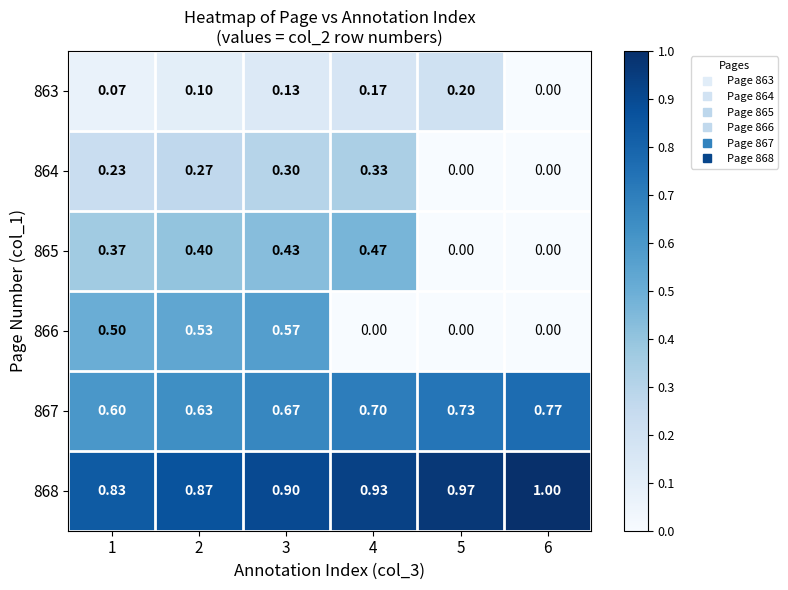

Is the value of 867 at 2 greater than the value of 866 at 4?

Yes